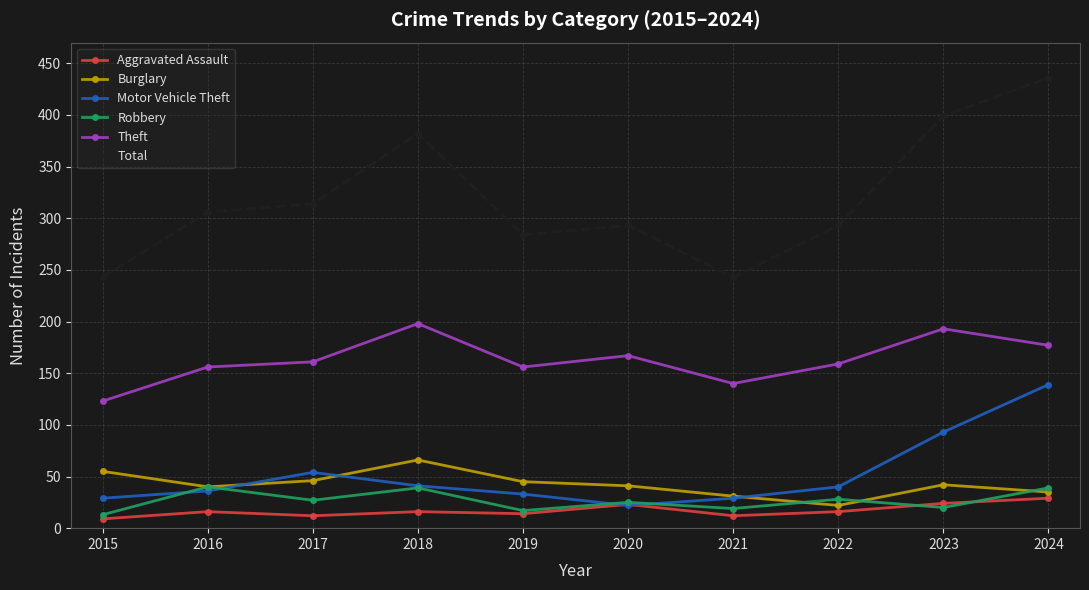

How many distinct data groups are displayed?

6